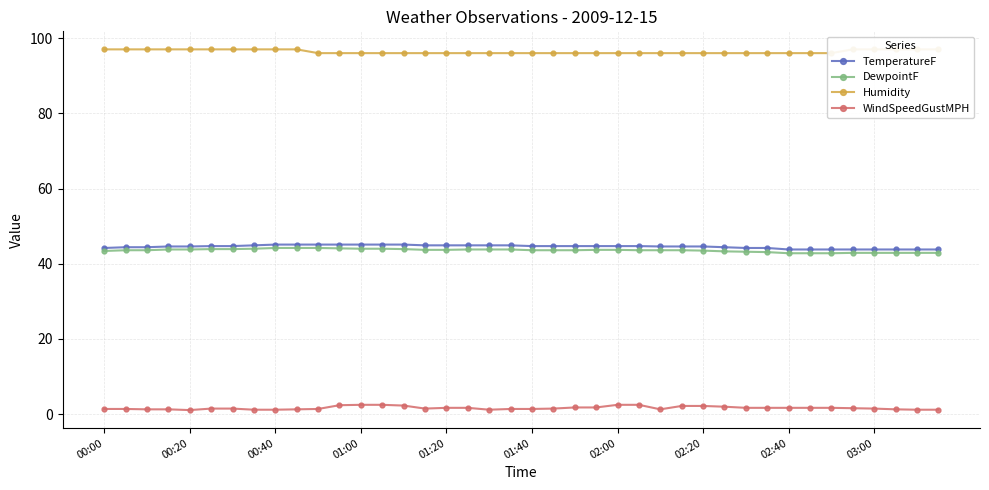

What is the value of the TemperatureF point at the 1st from the left?

44.2